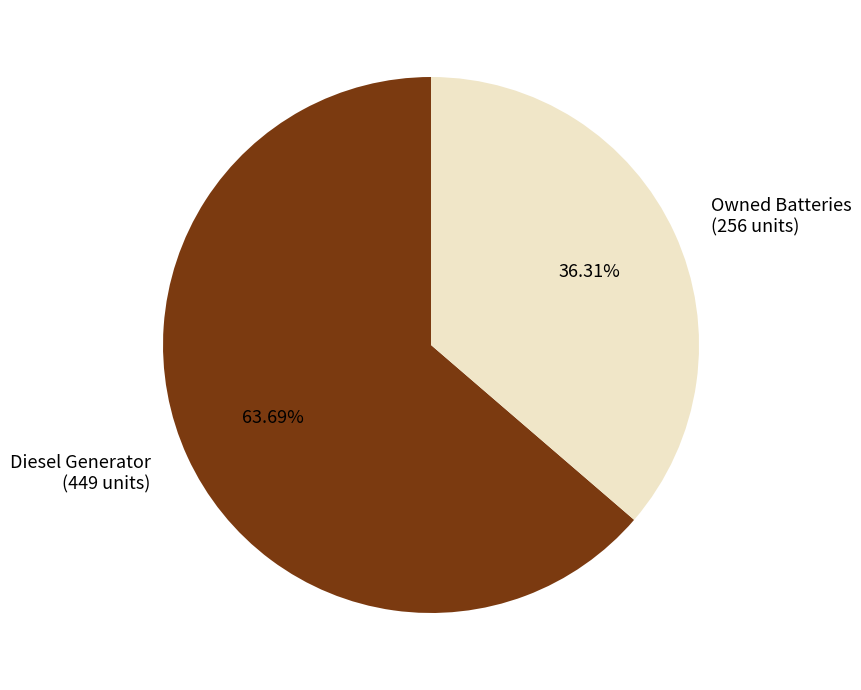

Is there a majority slice in this chart?

Yes